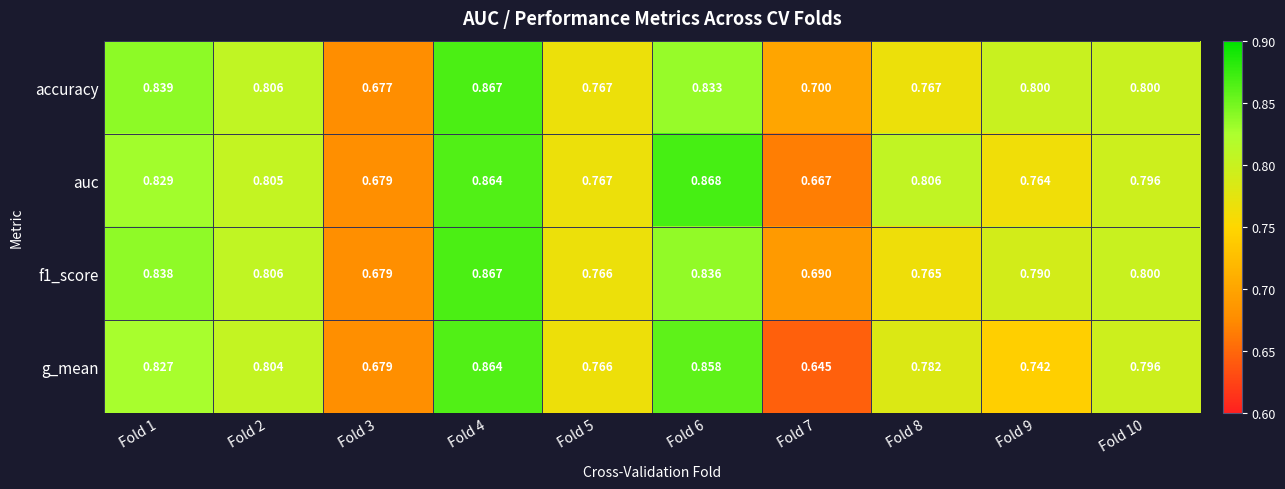

Between Fold 1 and Fold 6, which series saw the biggest shift?

auc